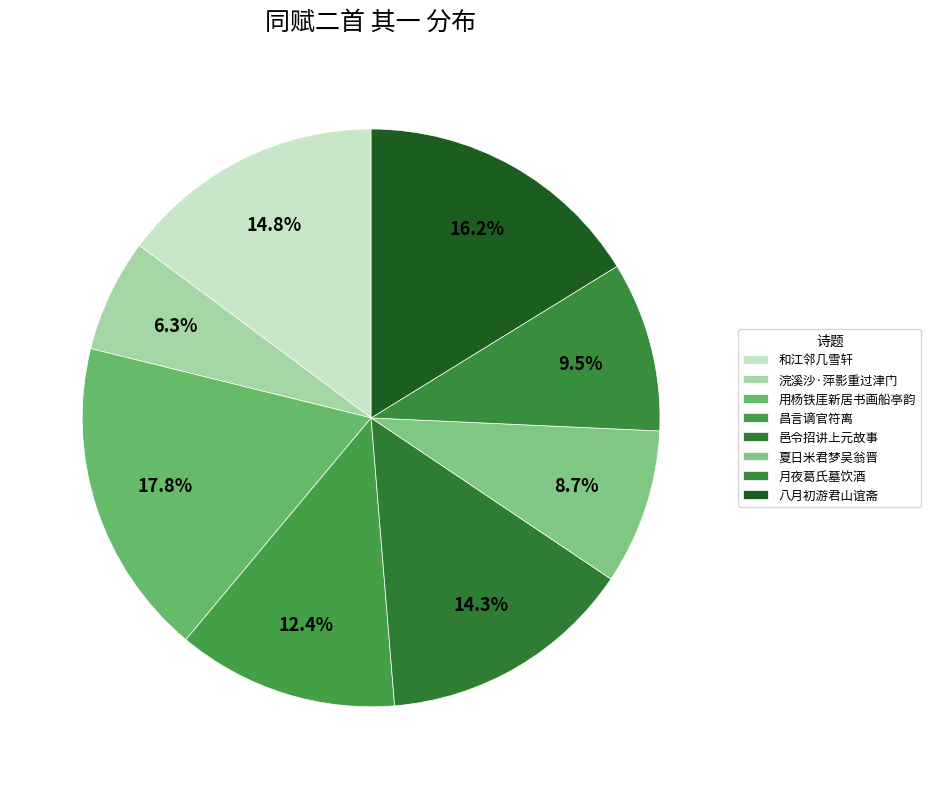

How many slices are in this pie chart?

8